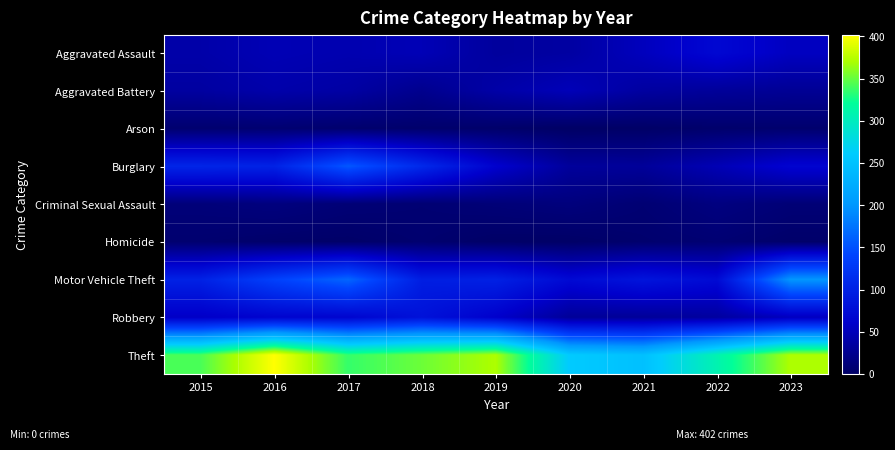

Reading left to right, extract all data points from this chart.

Aggravated Assault: 2015=40	2016=47	2017=44	2018=48	2019=33	2020=36	2021=52	2022=70	2023=54
Aggravated Battery: 2015=35	2016=41	2017=37	2018=24	2019=39	2020=49	2021=35	2022=31	2023=28
Arson: 2015=6	2016=7	2017=5	2018=4	2019=3	2020=0	2021=1	2022=4	2023=5
Burglary: 2015=104	2016=101	2017=155	2018=109	2019=63	2020=32	2021=31	2022=47	2023=66
Criminal Sexual Assault: 2015=12	2016=15	2017=10	2018=8	2019=11	2020=14	2021=8	2022=16	2023=10
Homicide: 2015=6	2016=3	2017=2	2018=6	2019=1	2020=1	2021=5	2022=8	2023=3
Motor Vehicle Theft: 2015=100	2016=137	2017=165	2018=96	2019=99	2020=72	2021=85	2022=73	2023=200
Robbery: 2015=57	2016=65	2017=66	2018=82	2019=61	2020=30	2021=30	2022=34	2023=53
Theft: 2015=342	2016=402	2017=336	2018=352	2019=371	2020=260	2021=248	2022=308	2023=371